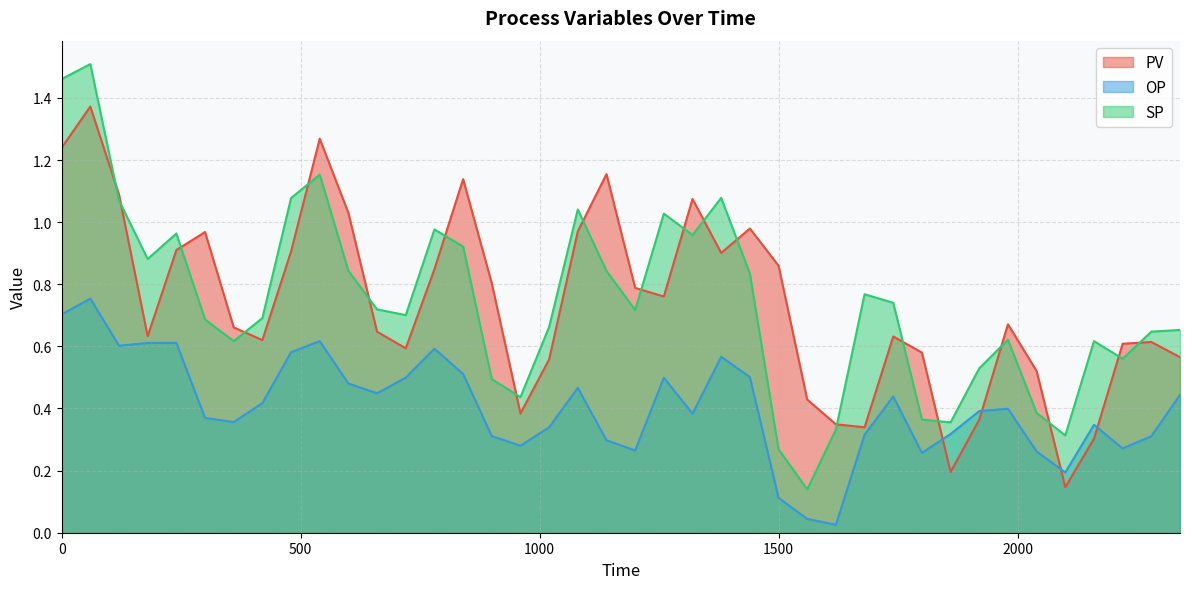

What is the sum of all SP values?

29.7